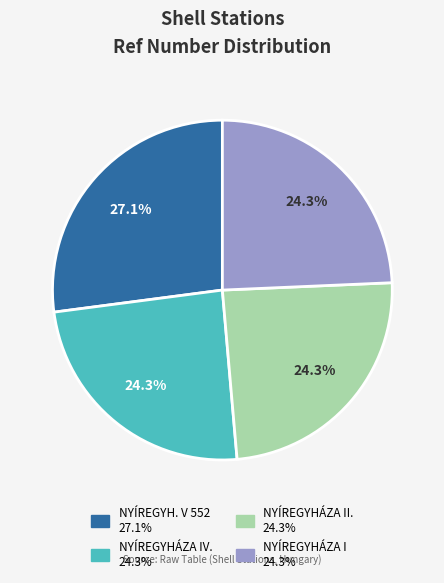

Is there a majority slice in this chart?

No